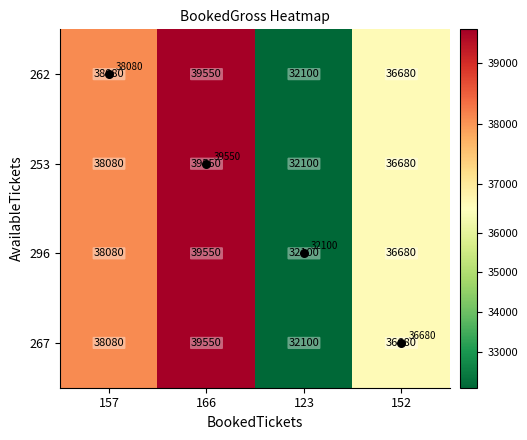

Rank the categories by 262 value from highest to lowest.

166, 157, 152, 123